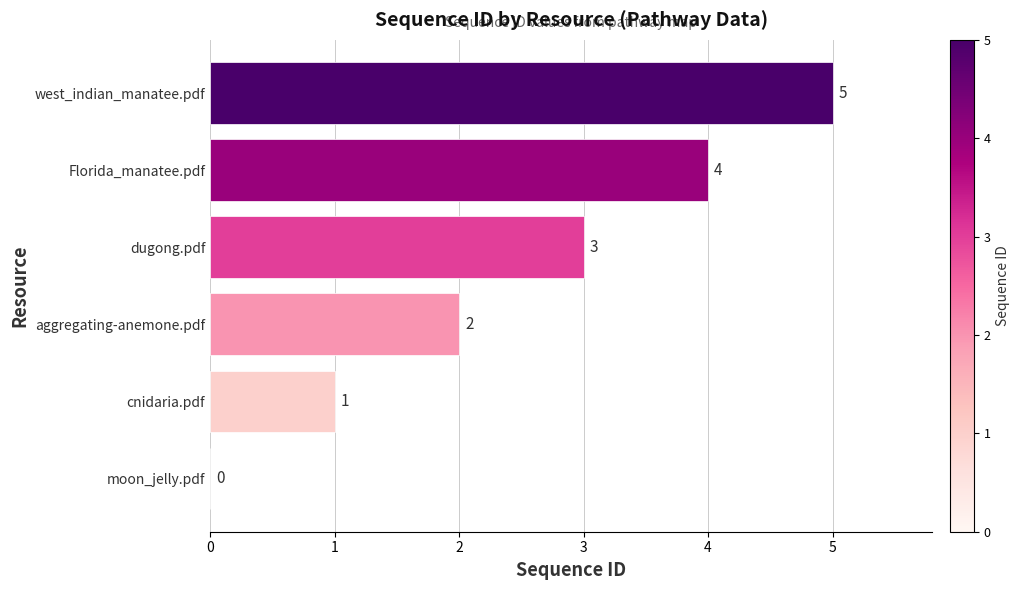

How many series are shown in this chart?

1